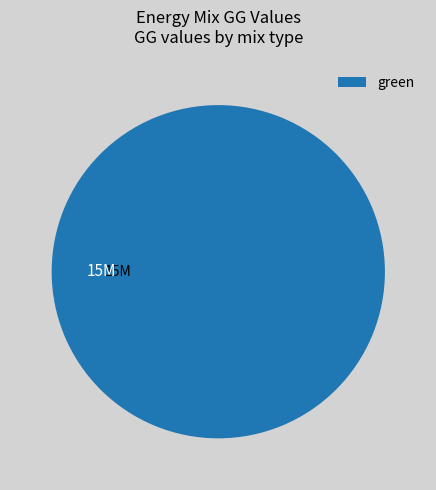

Which slice represents more than half of the pie?

green